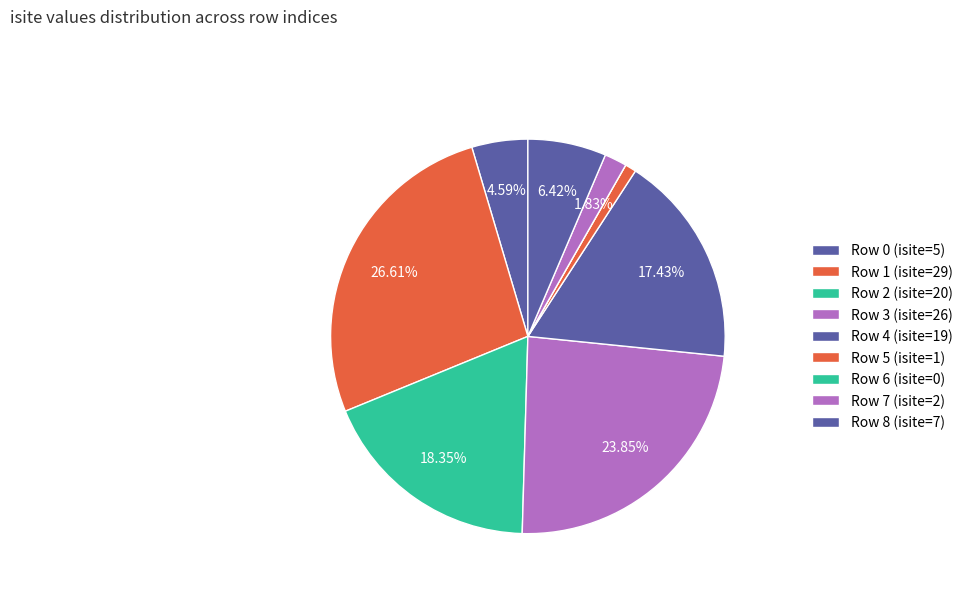

Which category has the biggest portion of the pie?

1